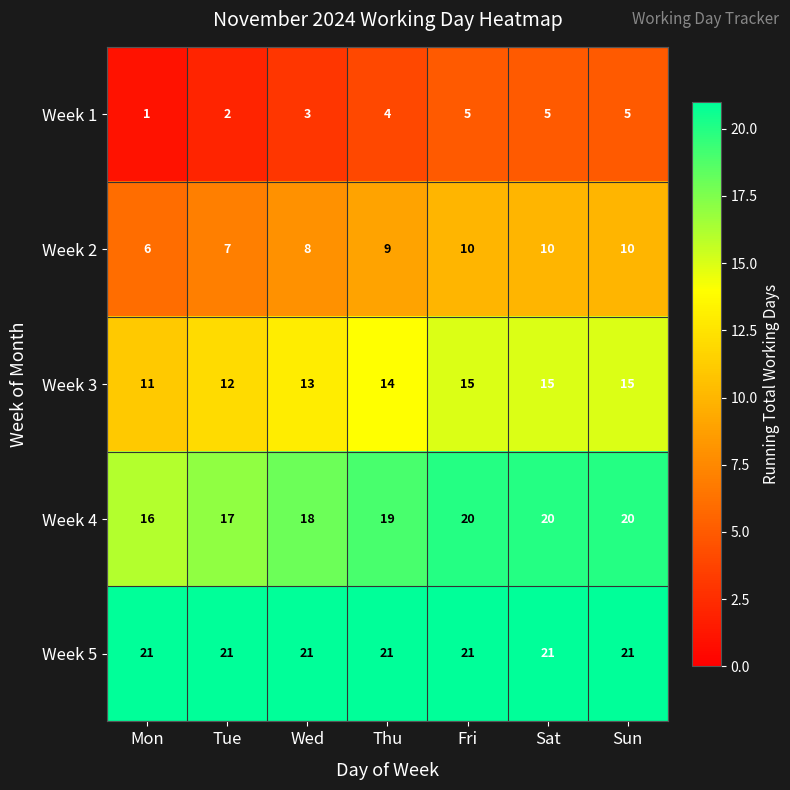

What is the sum of the Week 1 values at Mon and Thu?

5